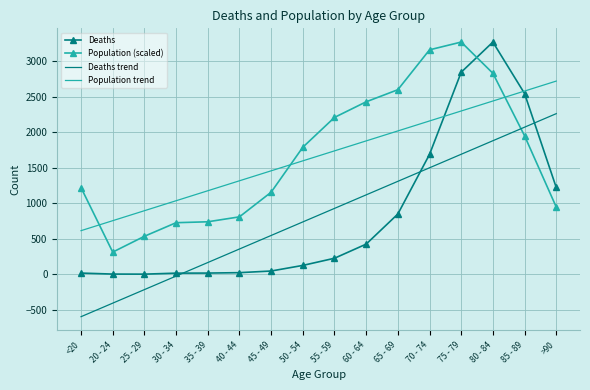

What is the sum of the Population trend values at 60 - 64 and 75 - 79?

4182.2